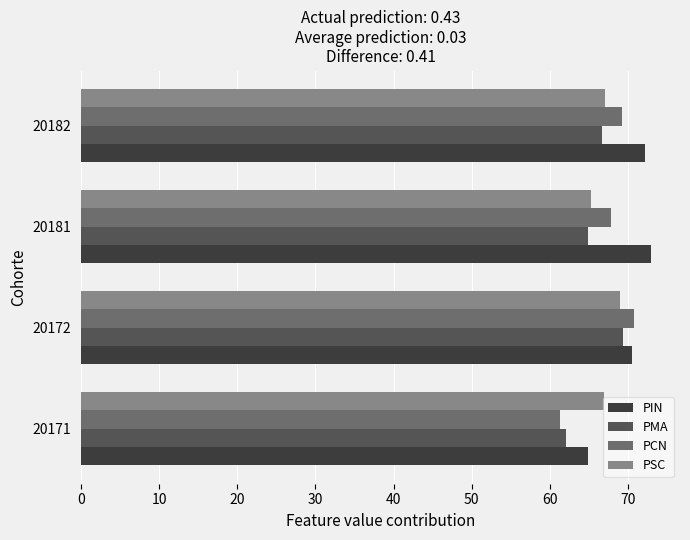

True or false: PIN has a value of 98.6 at 20172.

False